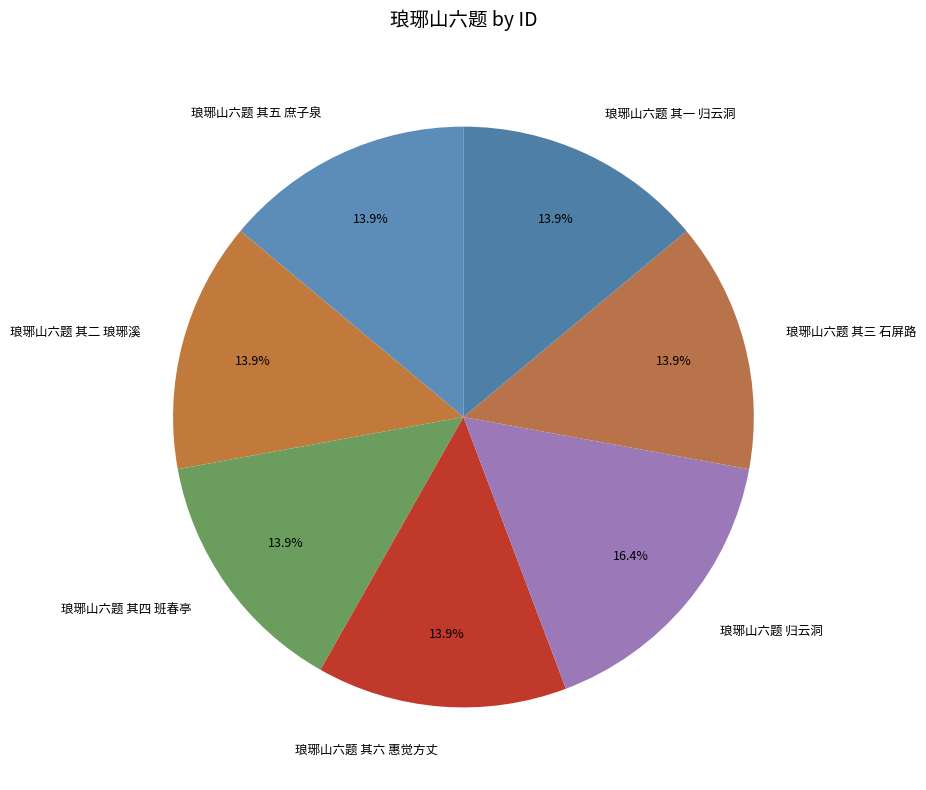

Approximately how many times larger is the value at 琅琊山六题 其六 惠觉方丈 compared to 琅琊山六题 其一 归云洞?

1.0